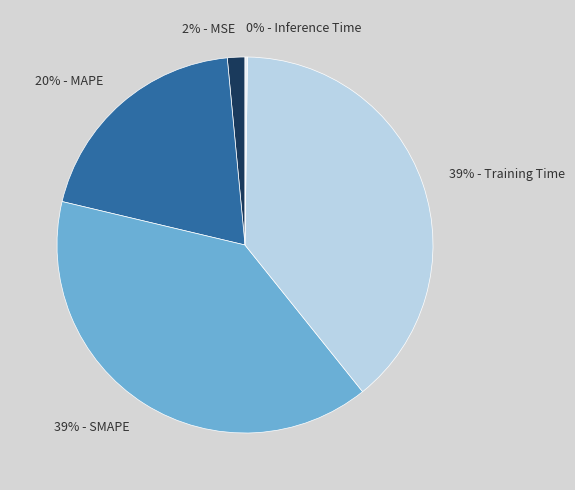

Combined, do 2% - MSE and 39% - SMAPE account for over 50%?

No